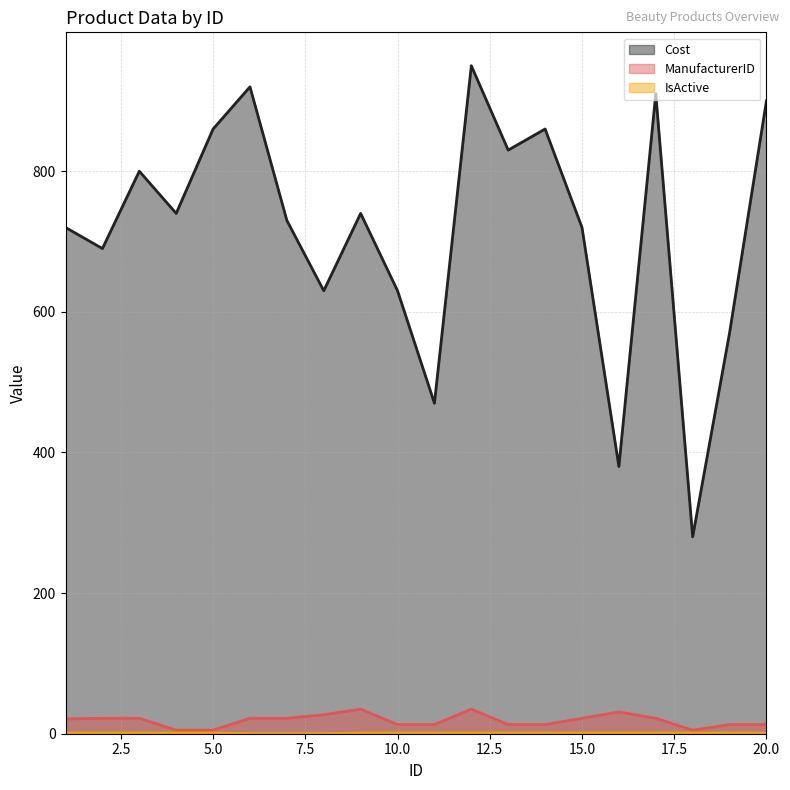

True or false: IsActive has a value of 1 at 14.

False